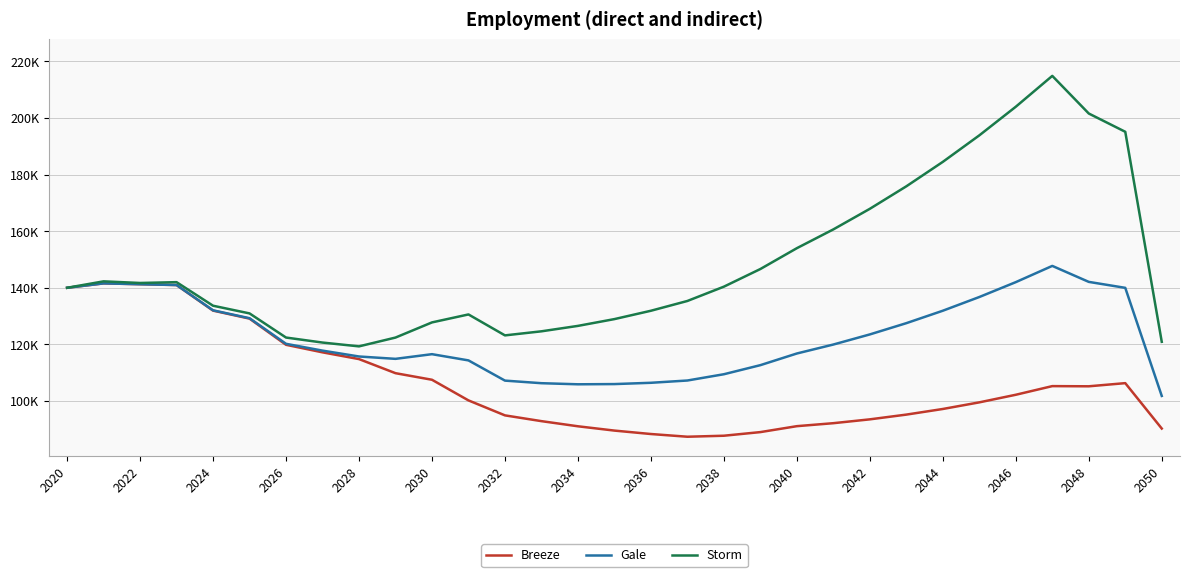

Does the chart display data point markers on the line(s)?

No